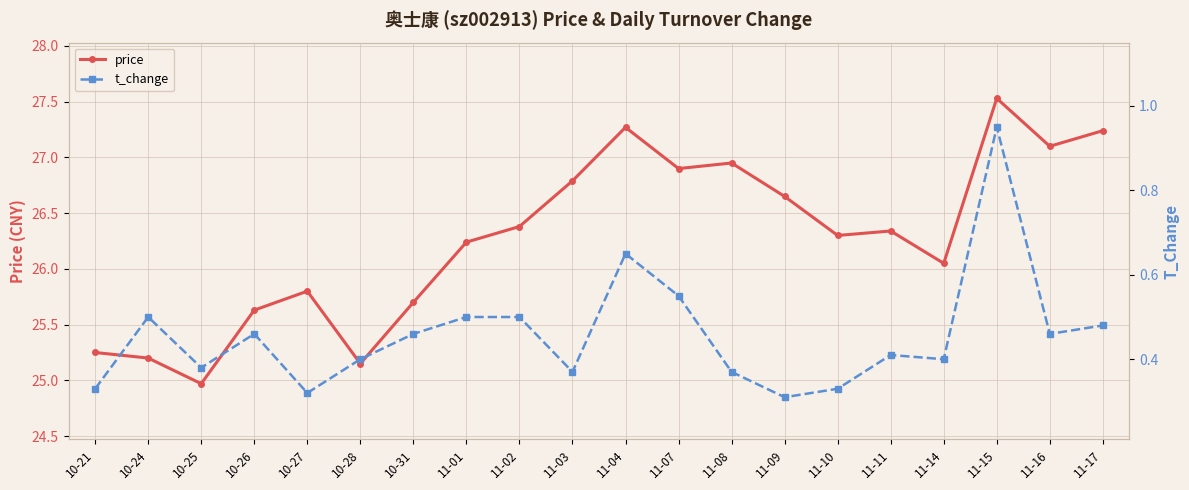

Which series has the largest total across all categories?

price